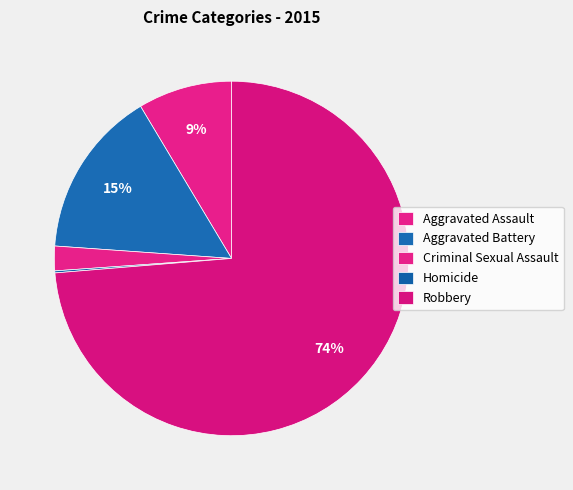

Which has a higher value, Aggravated Assault or Homicide?

Aggravated Assault